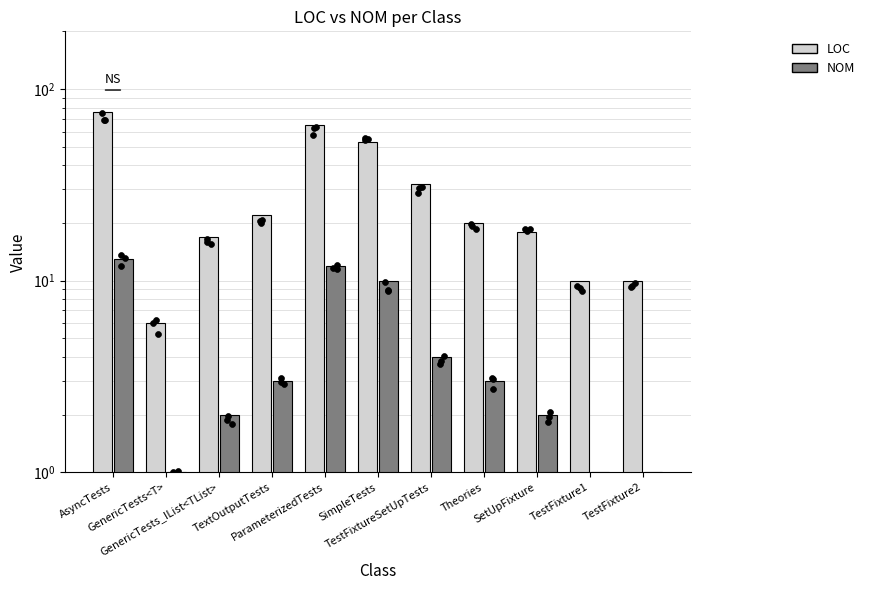

Which series reaches the maximum Y coordinate?

LOC